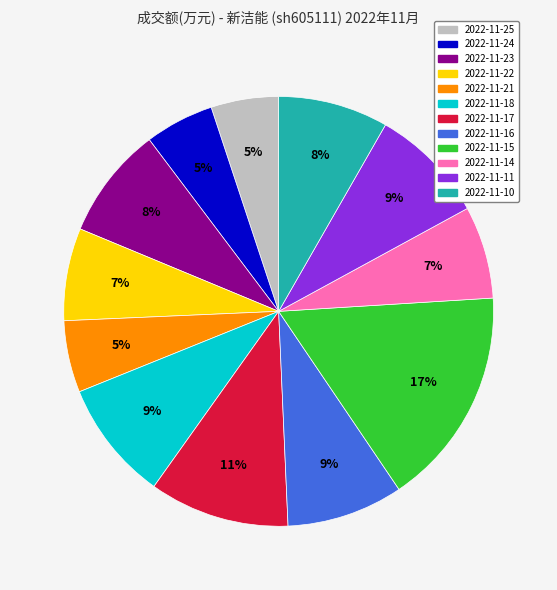

Is it true that 2022-11-23 is 22% of the pie?

False